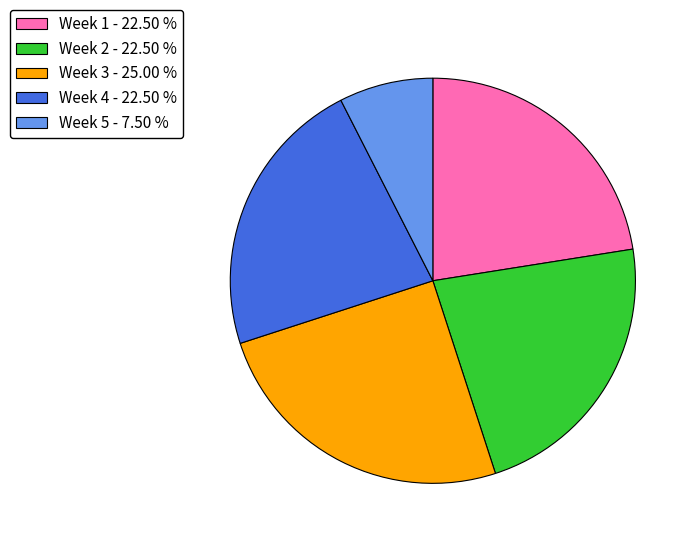

Combined, do Week 3 - 25.00 % and Week 5 - 7.50 % account for over 50%?

No